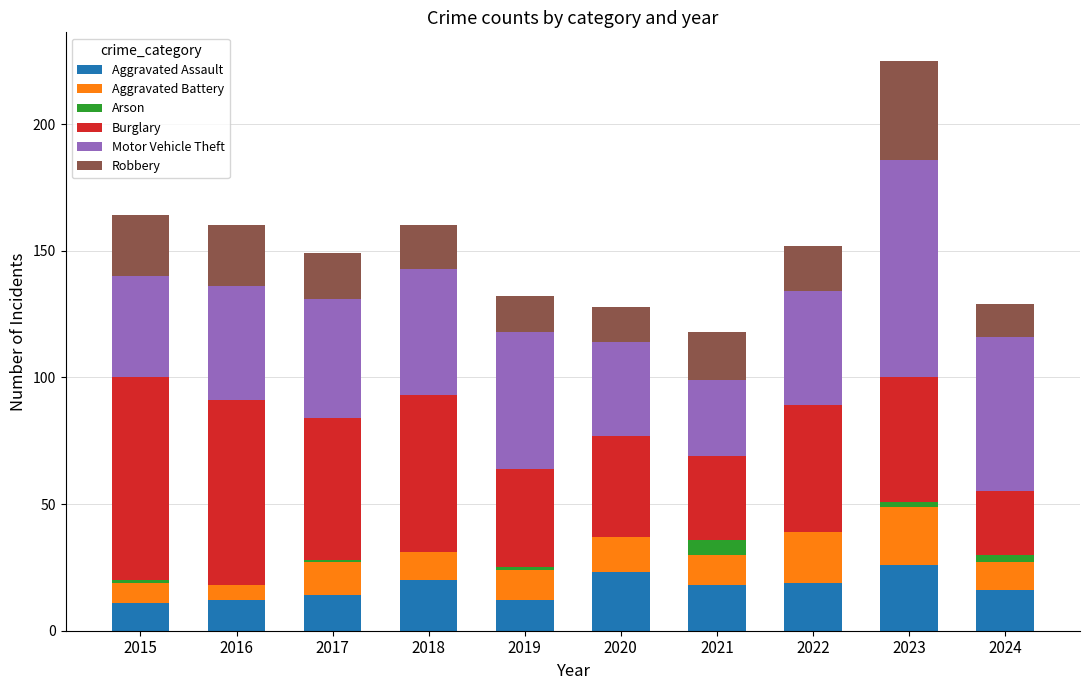

Does the chart contain stacked bars?

Yes